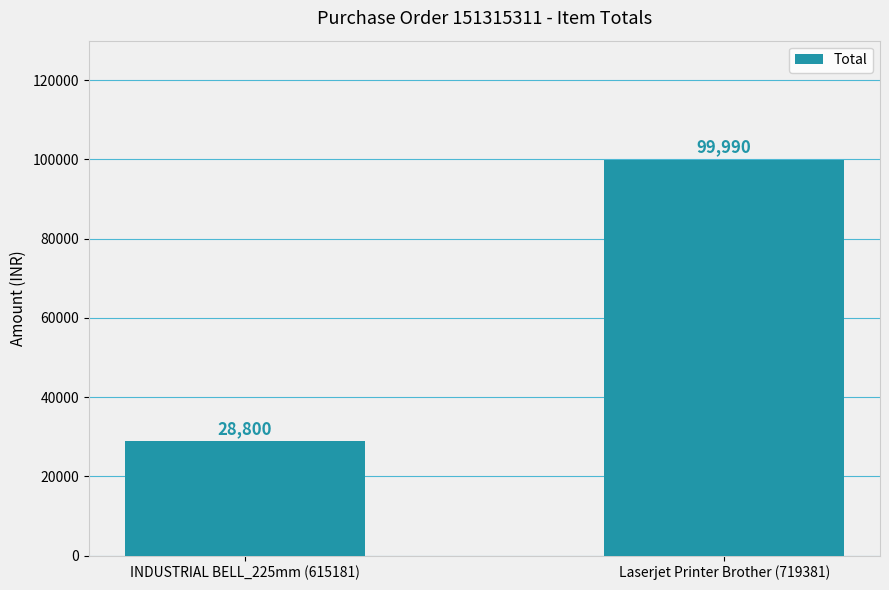

Read the value at Laserjet Printer Brother (719381).

99990